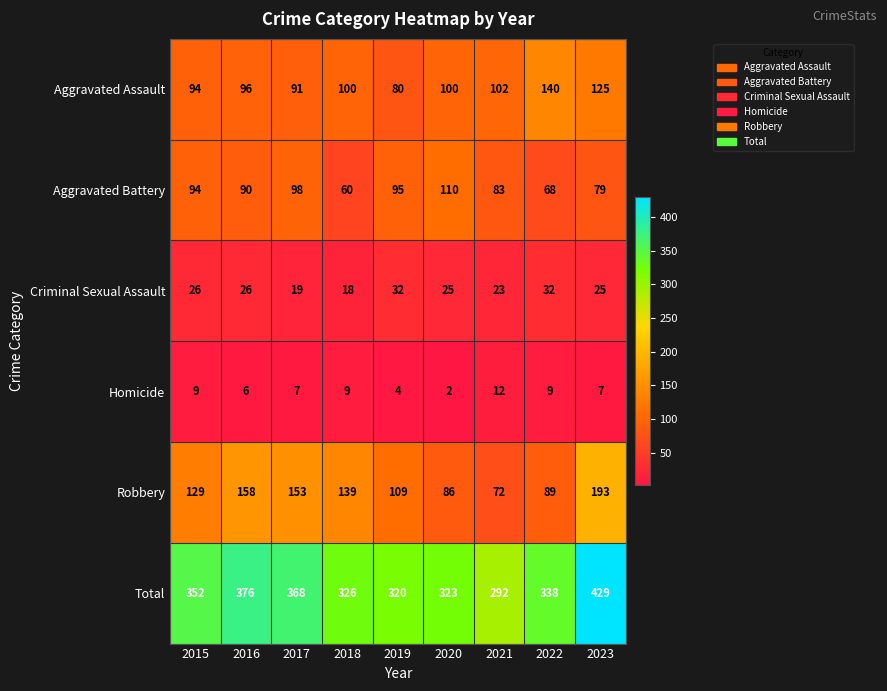

Which category has the lowest value across all series?

2020